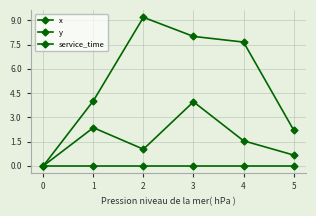

Is this an area chart (filled region under the line)?

No